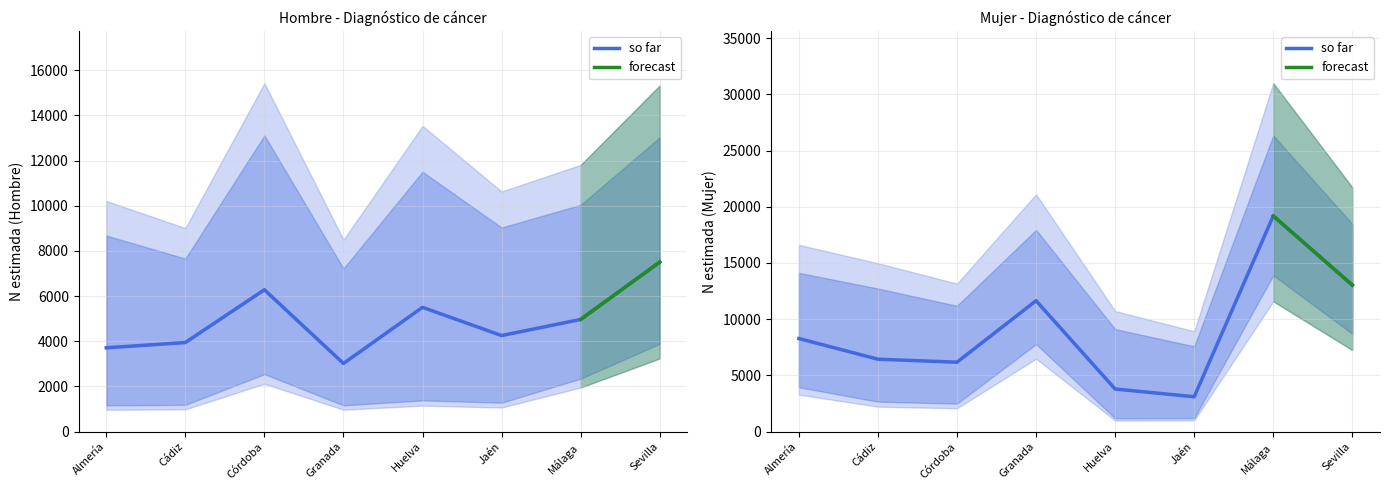

True or false: Mujer N (lím sup IC) has a value of 55547 at Málaga.

False